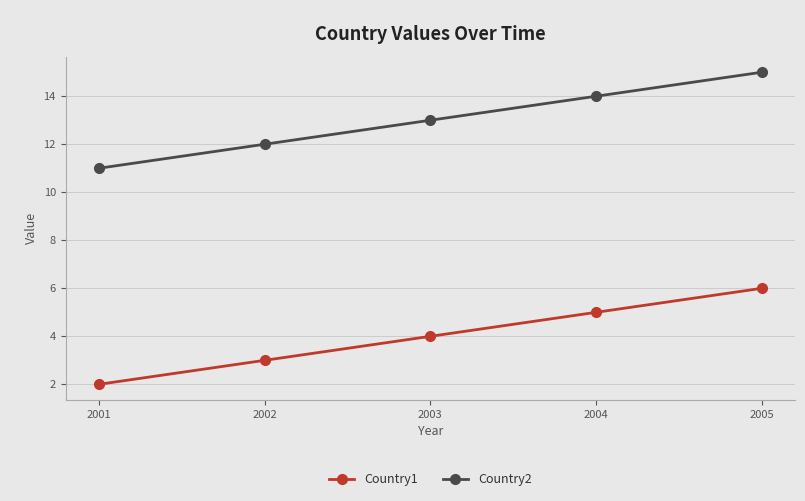

What is the difference between the maximum and minimum values in the Country1 series?

4